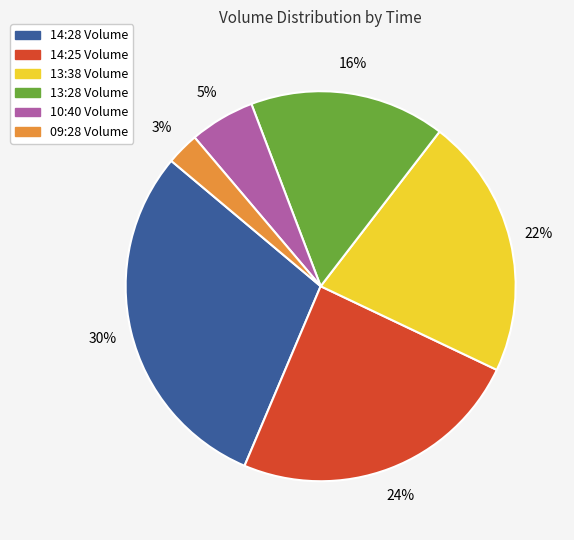

Does any single category account for the majority?

No